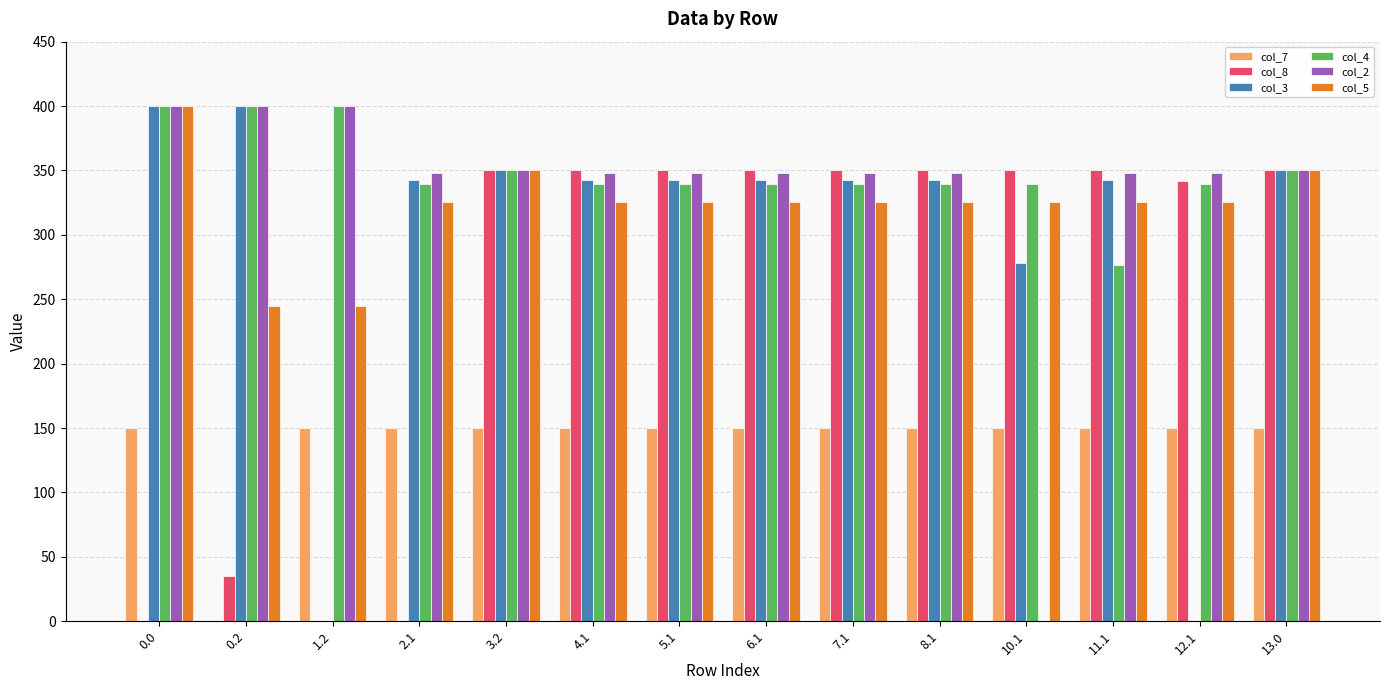

Is the value of col_5 at 6.1 greater than the value of col_3 at 7.1?

No